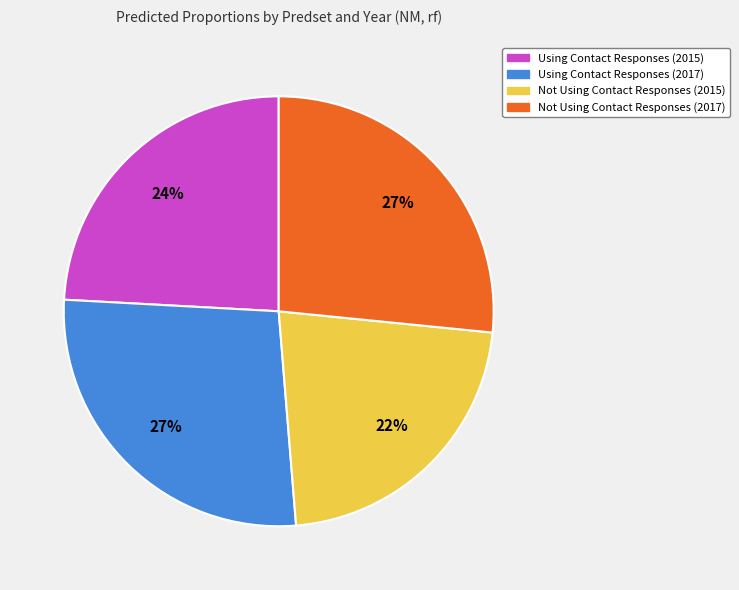

Does any single category account for the majority?

No